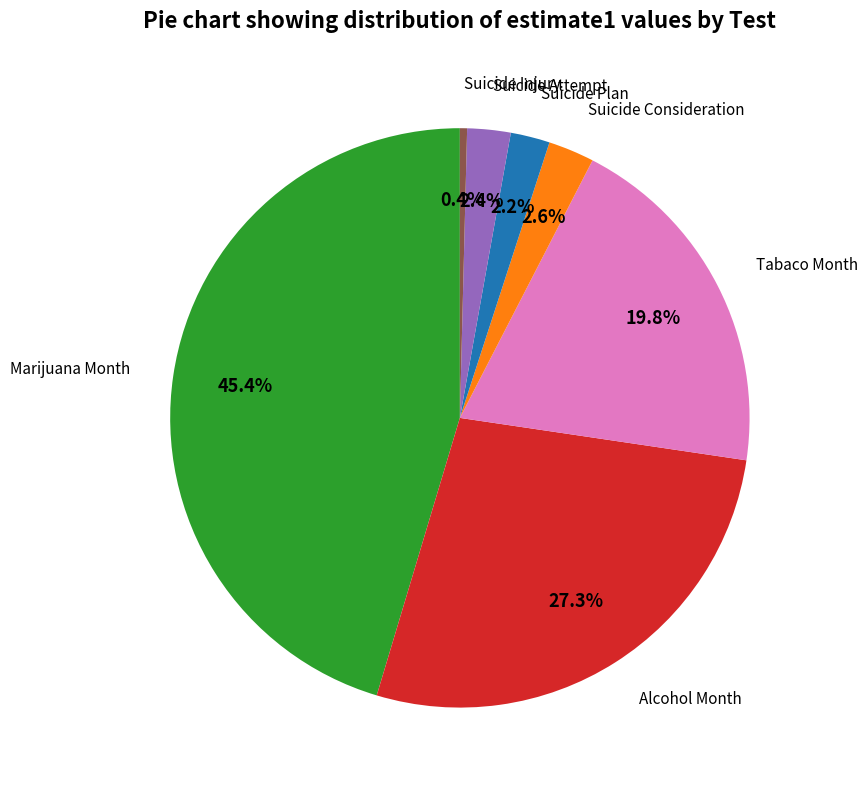

Is there any slice that represents more than half of the pie?

No